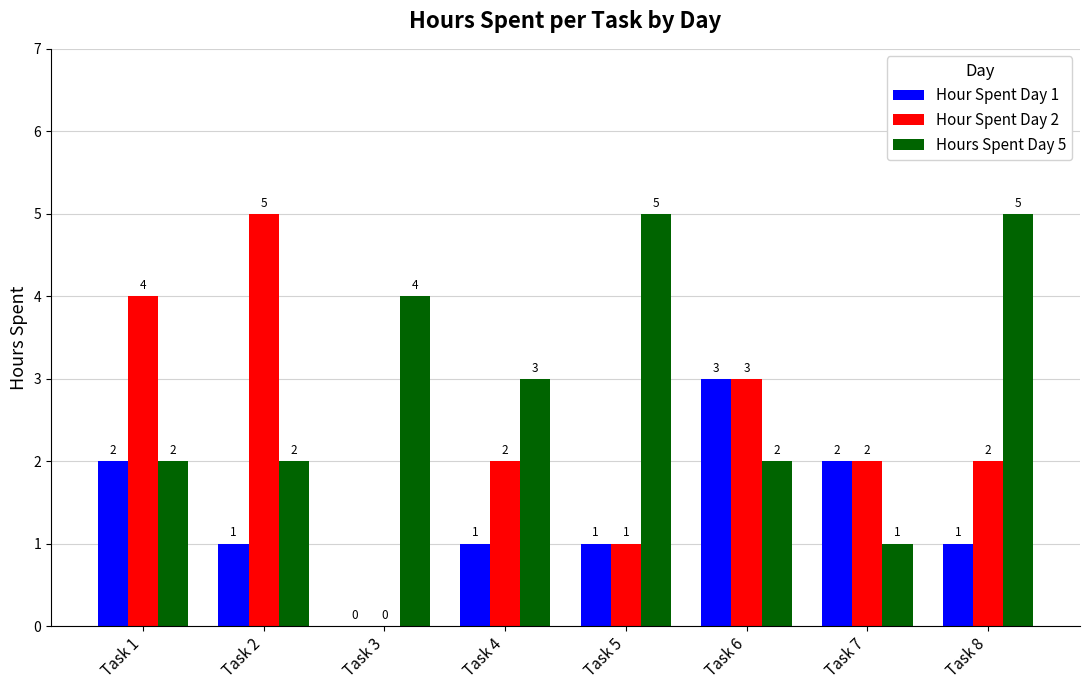

Are the bars horizontal?

No